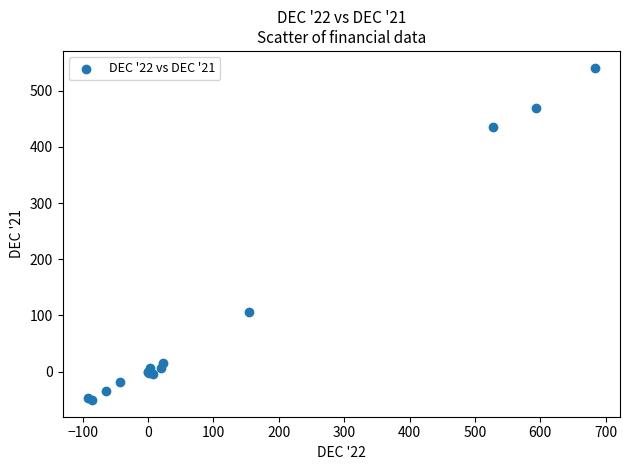

What Y value in the scatter plot is closest to 245?

106.4